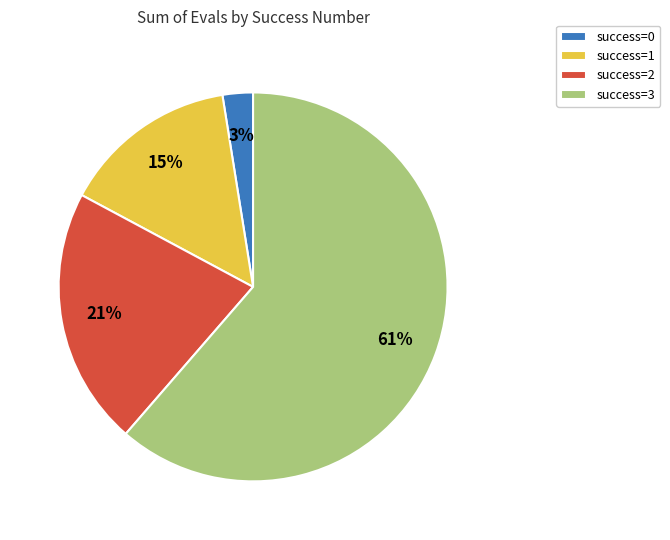

To the nearest percent, what is the combined percentage of success=2 and success=0?

24%